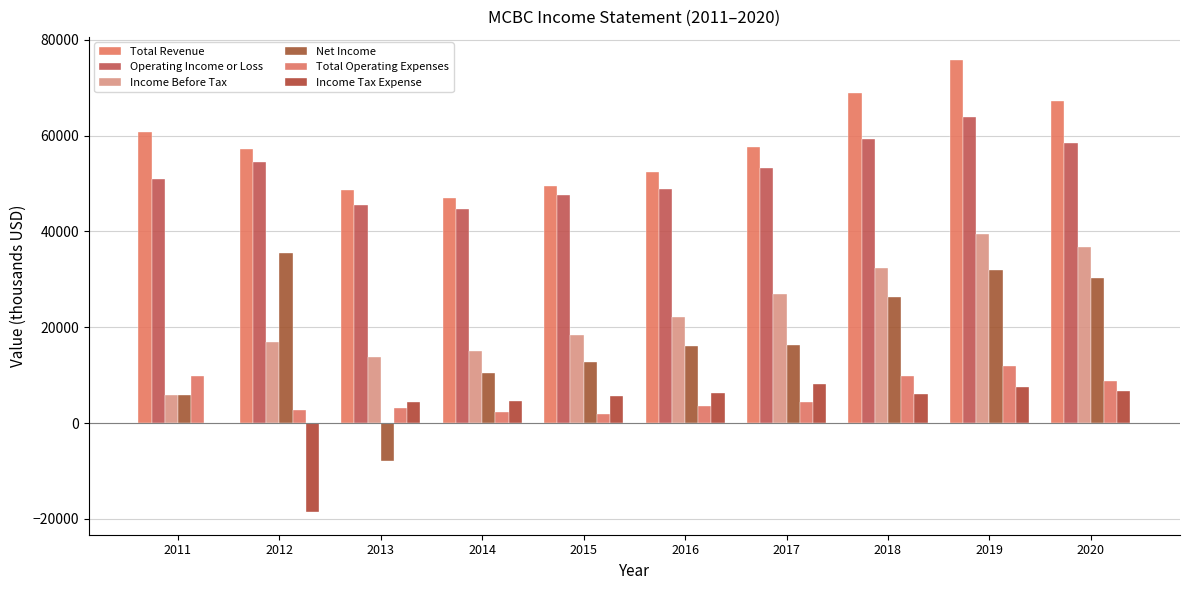

How many series are shown in this chart?

6